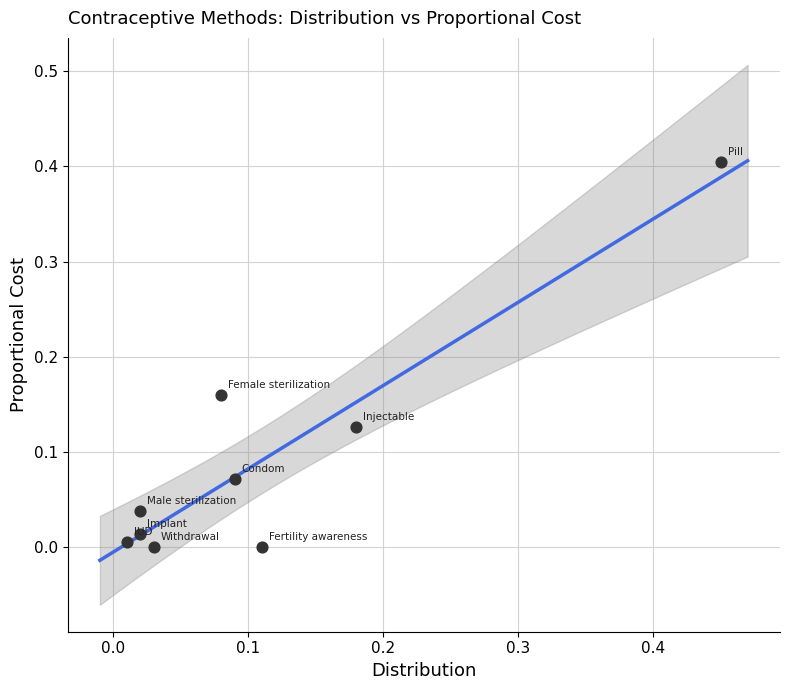

What is the range of Y values (max minus min)?

0.4